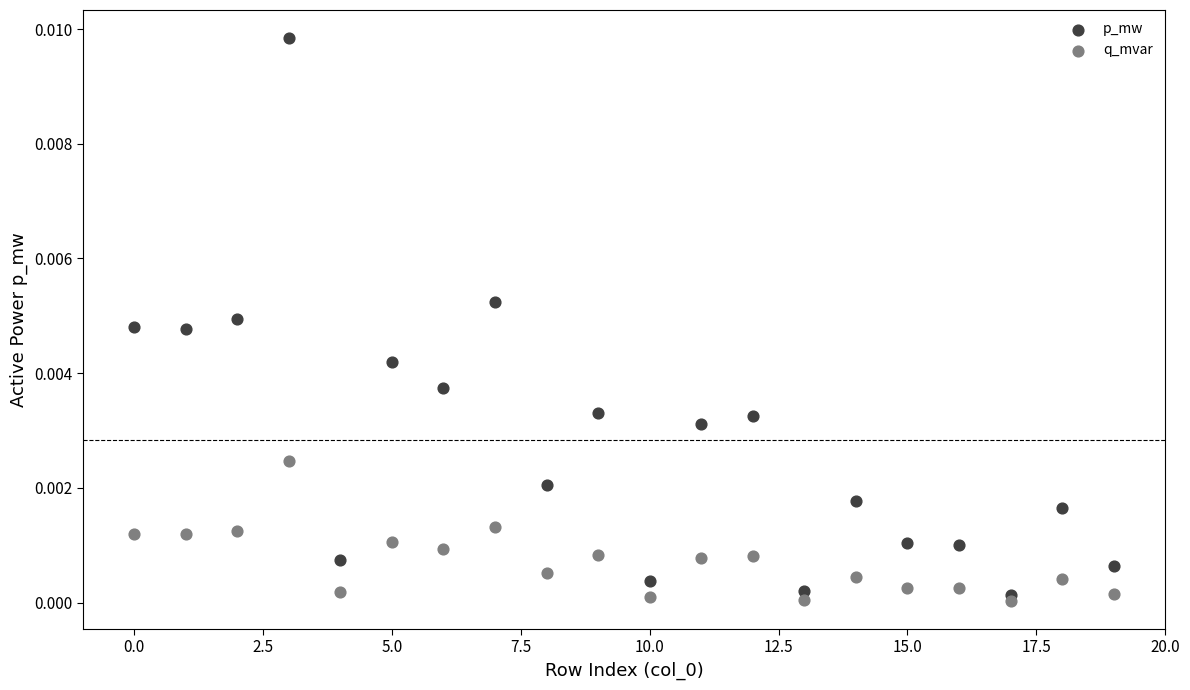

What are all the series names shown in the legend?

p_mw, q_mvar